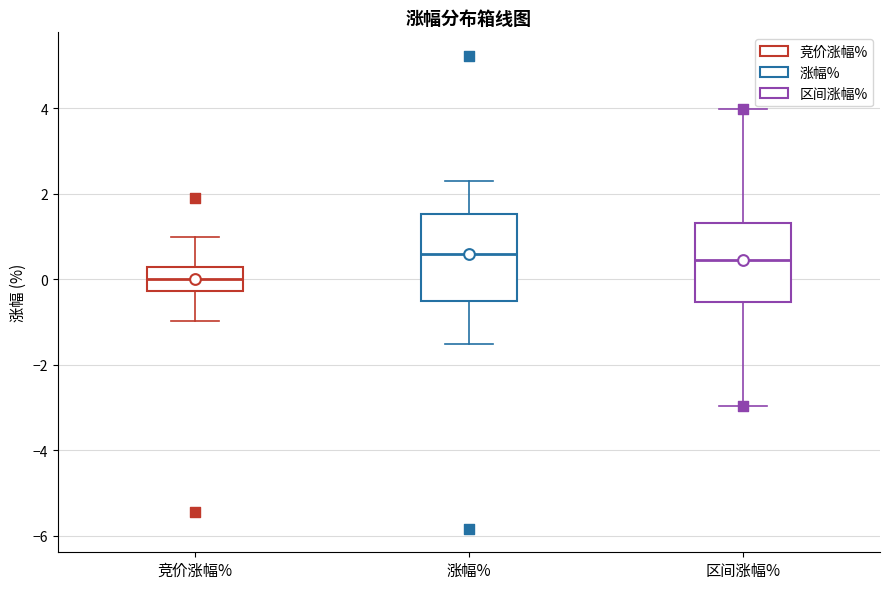

Which box's median line is the lowest?

竞价涨幅%